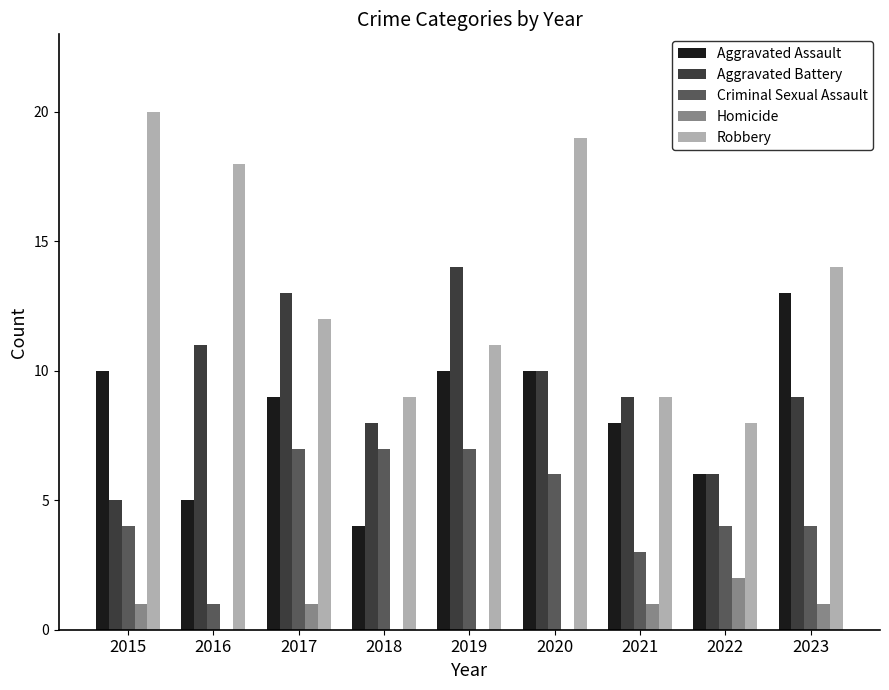

Is it true that Criminal Sexual Assault equals 6 at 2020?

True